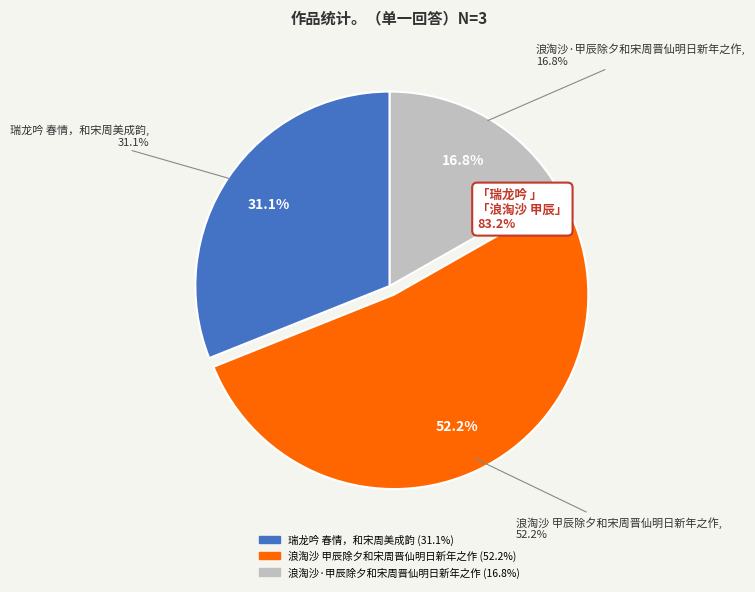

True or false: 瑞龙吟 春情，和宋周美成韵 accounts for 31% of the total.

True